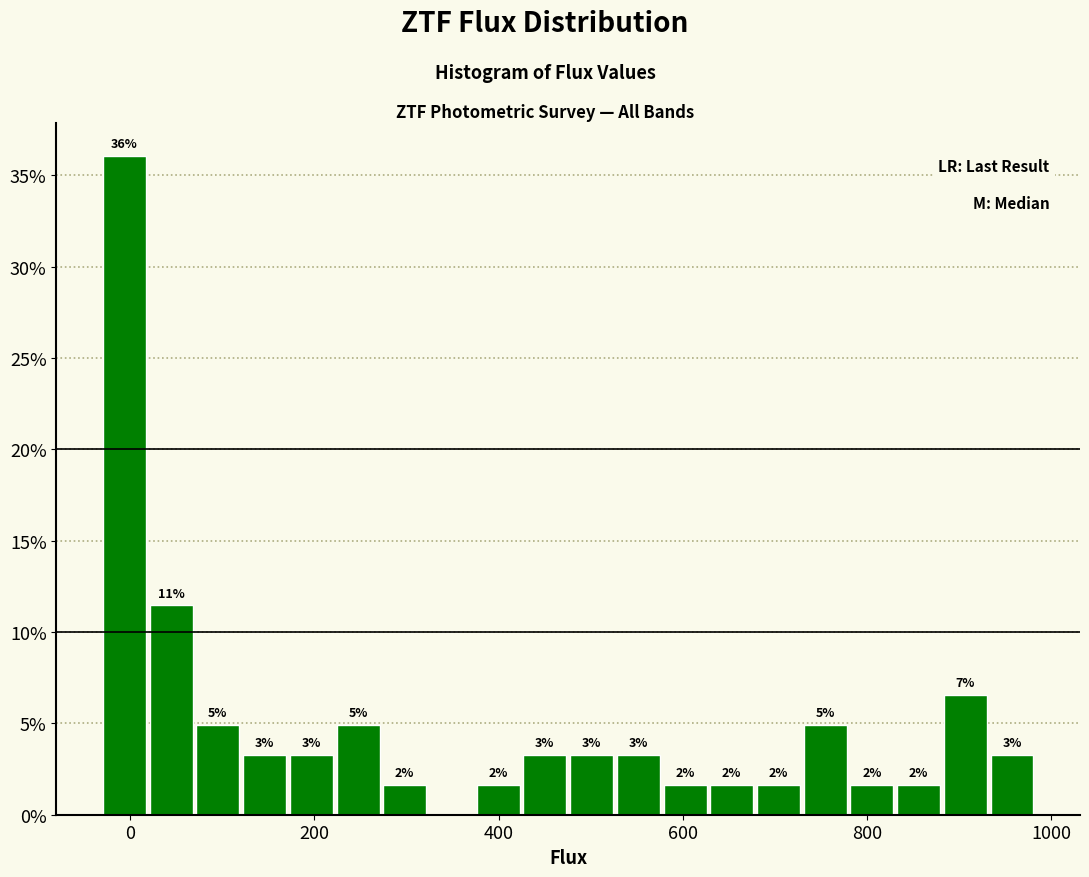

Around what value on the x-axis is the tallest bar? Give the approximate position of its centre, as read against the axis.

0